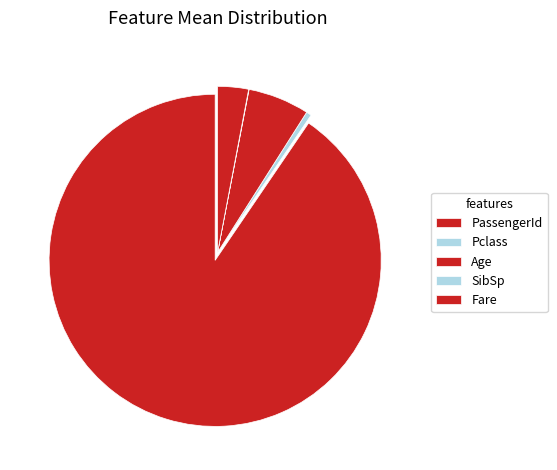

Is it true that Age is 1% of the pie?

False